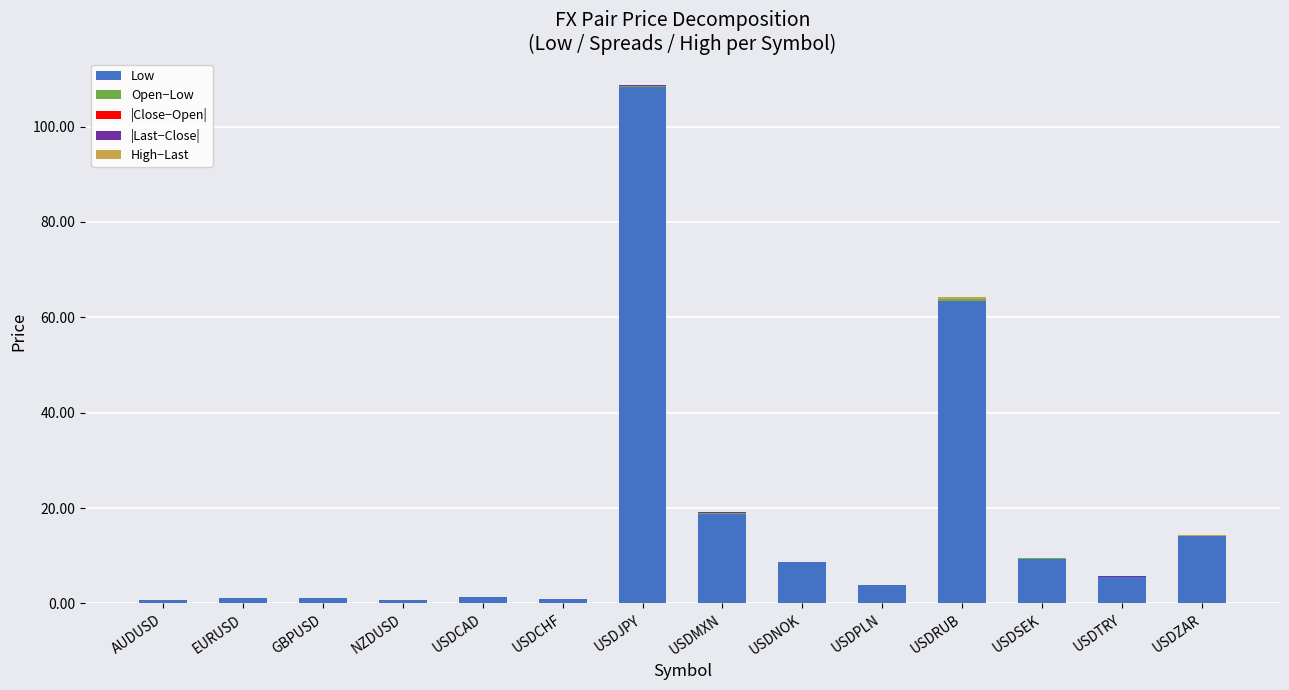

At USDNOK, list the series in order from largest to smallest.

Low, |Last−Close|, Open−Low, High−Last, |Close−Open|